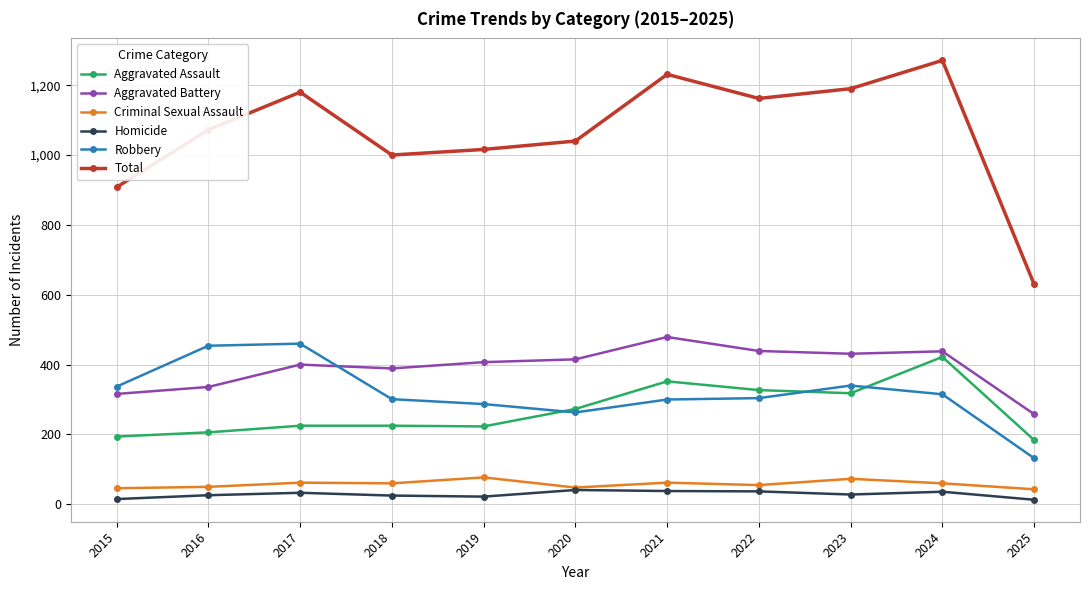

How many values in the Aggravated Battery series are below 407?

5